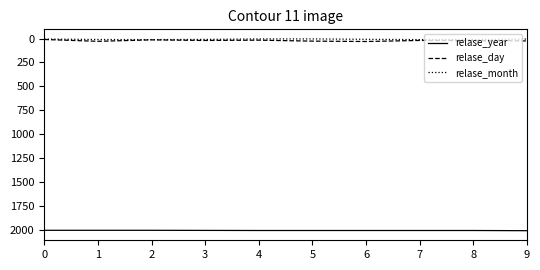

What is the average value of the relase_year series?

2010